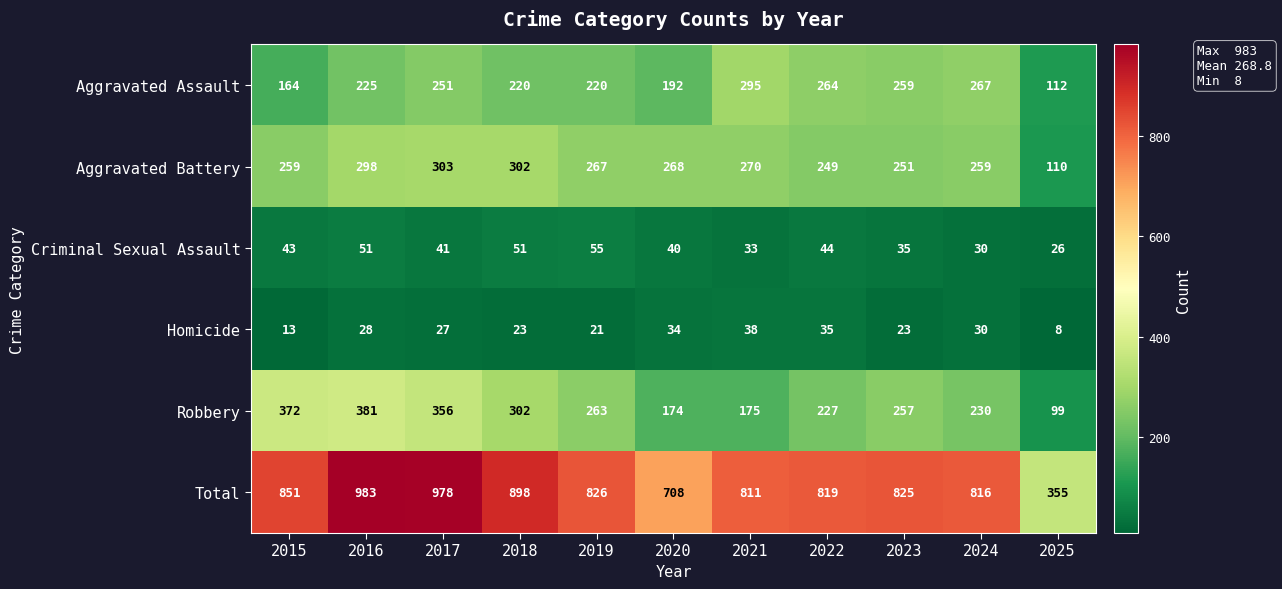

The Robbery series shows 230 at 2024. True or false?

True